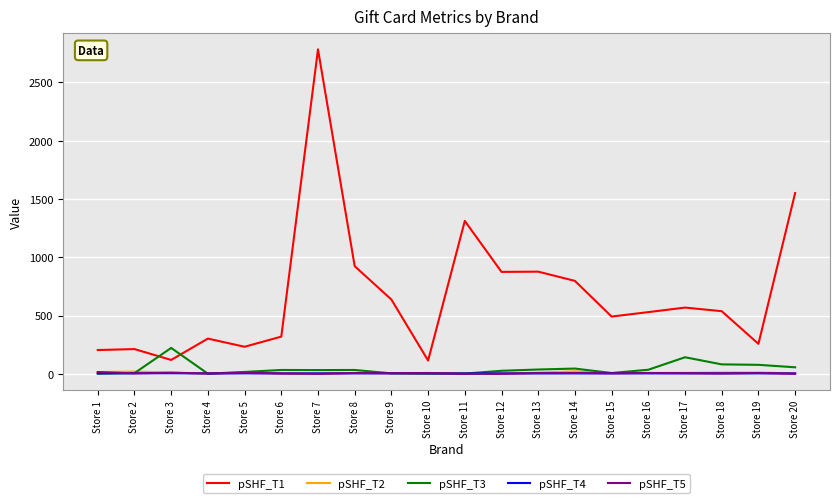

What is the difference between the second highest and second lowest values in the pSHF_T2 series?

18.9